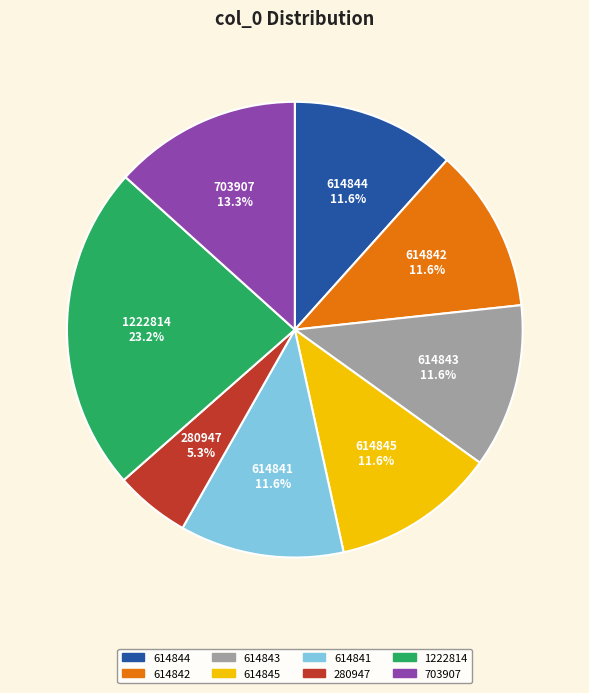

What portion of the pie excludes 1222814?

76.8%